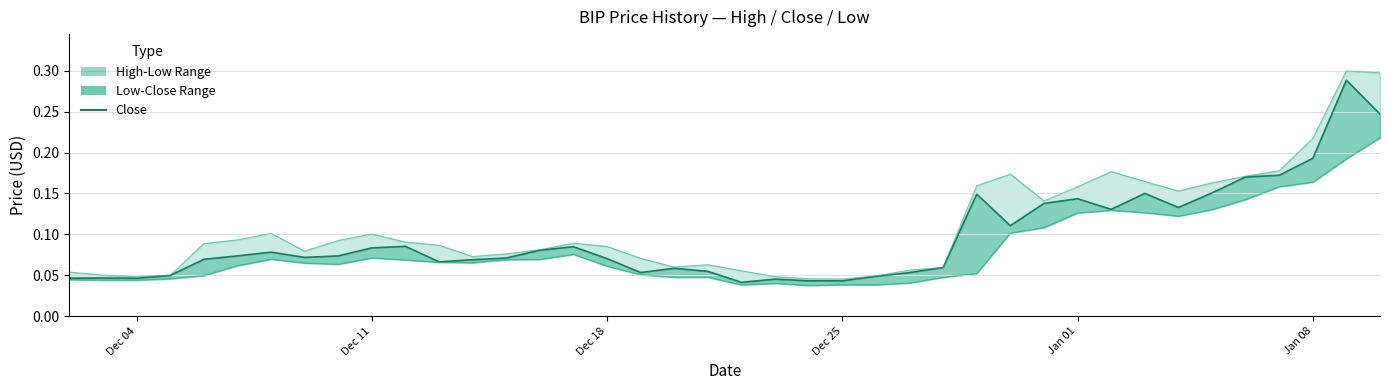

True or false: the data has more than 0 interior local peaks.

True